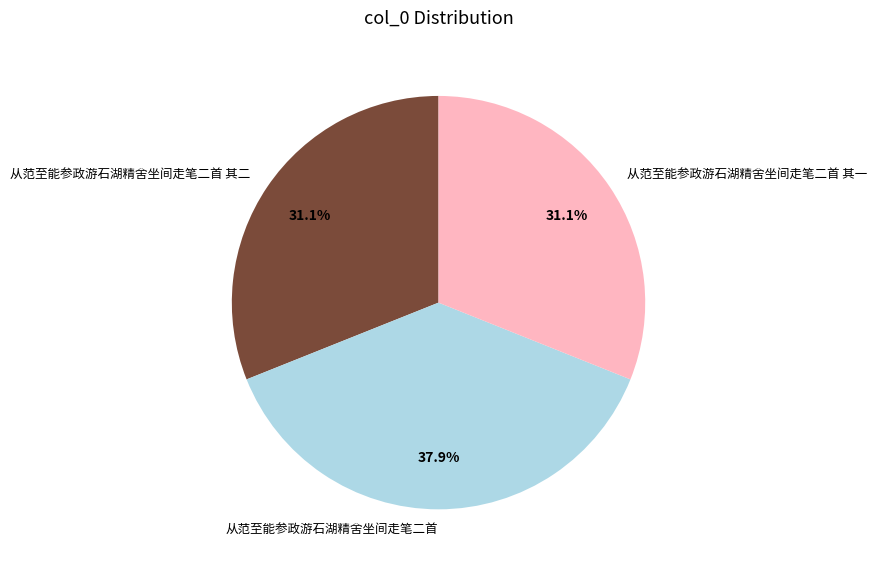

True or false: 从范至能参政游石湖精舍坐间走笔二首 其二 accounts for 31% of the total.

True